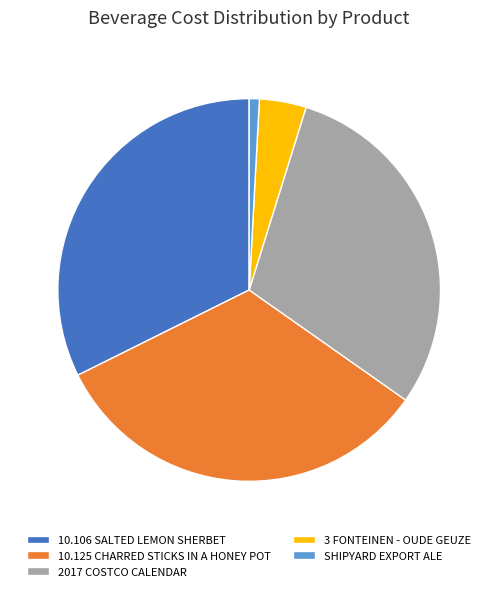

Does 3 FONTEINEN - OUDE GEUZE represent more than half of the total?

No